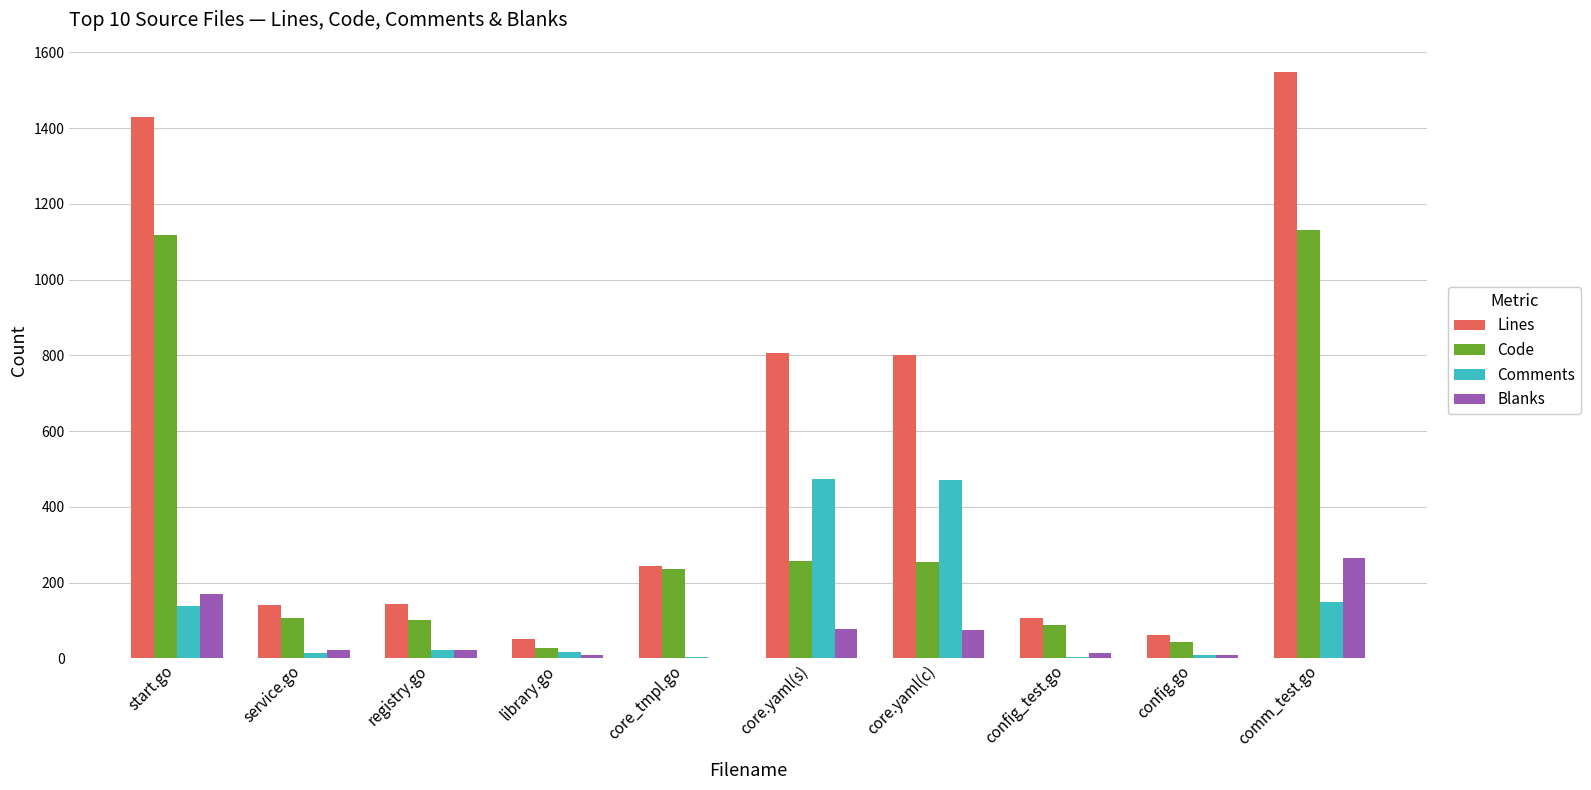

What is the approximate value of Comments at library.go?

17